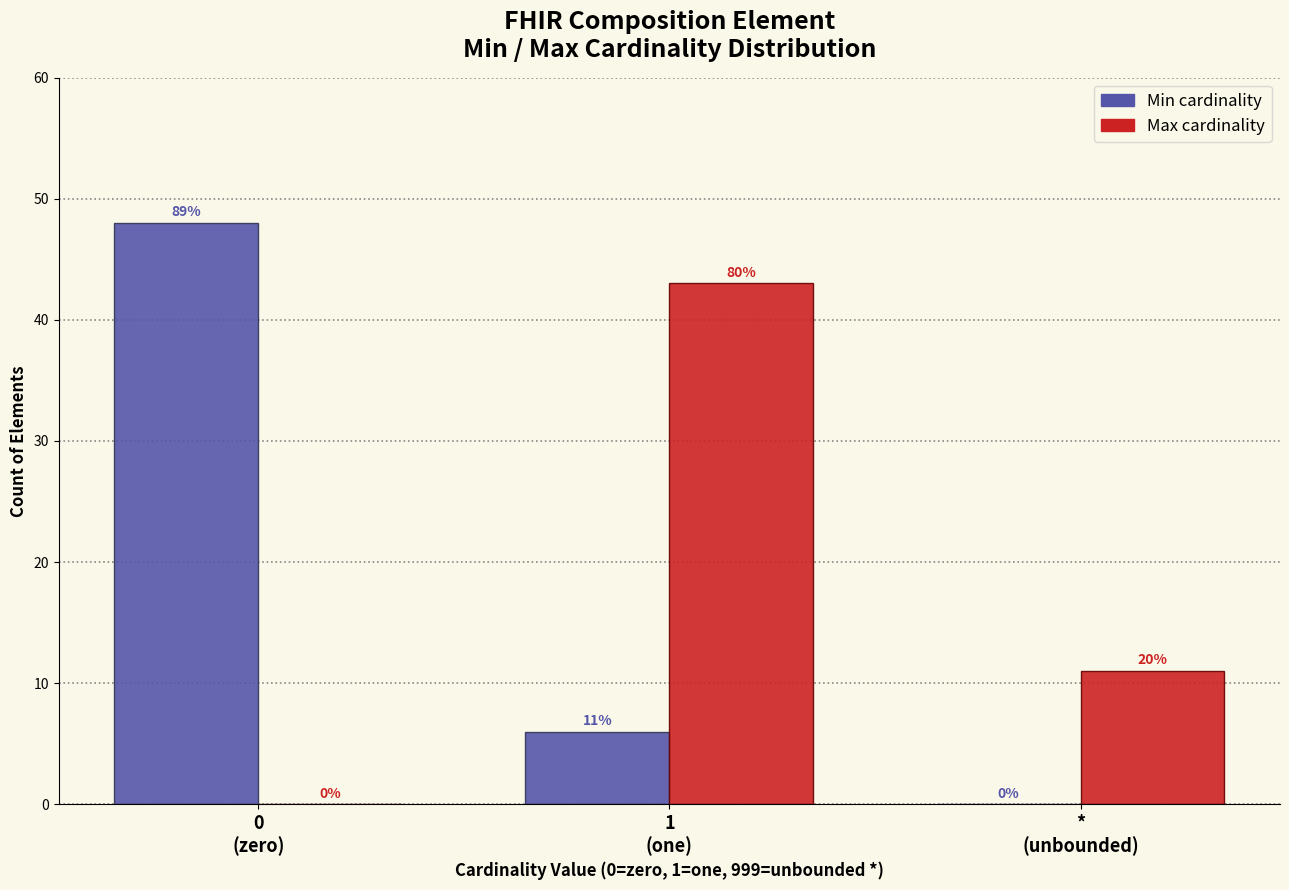

What is the maximum value shown in the chart?

48